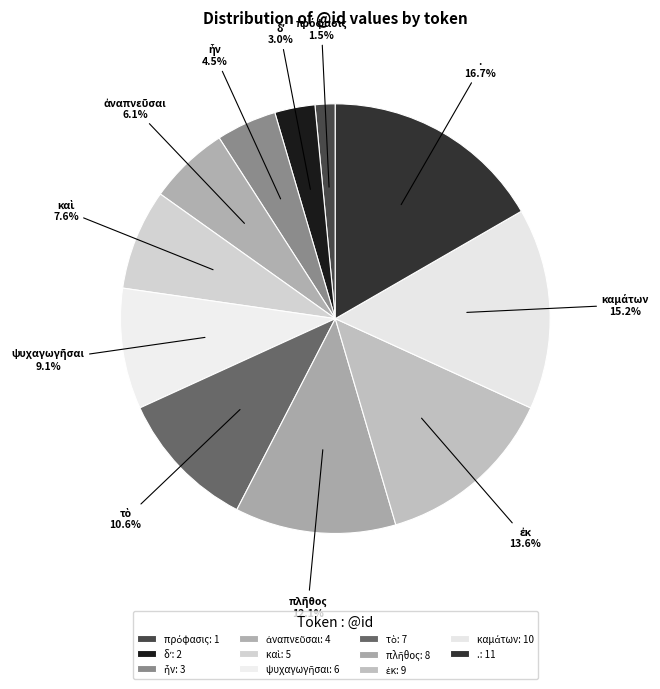

How many segments does this pie chart have?

11